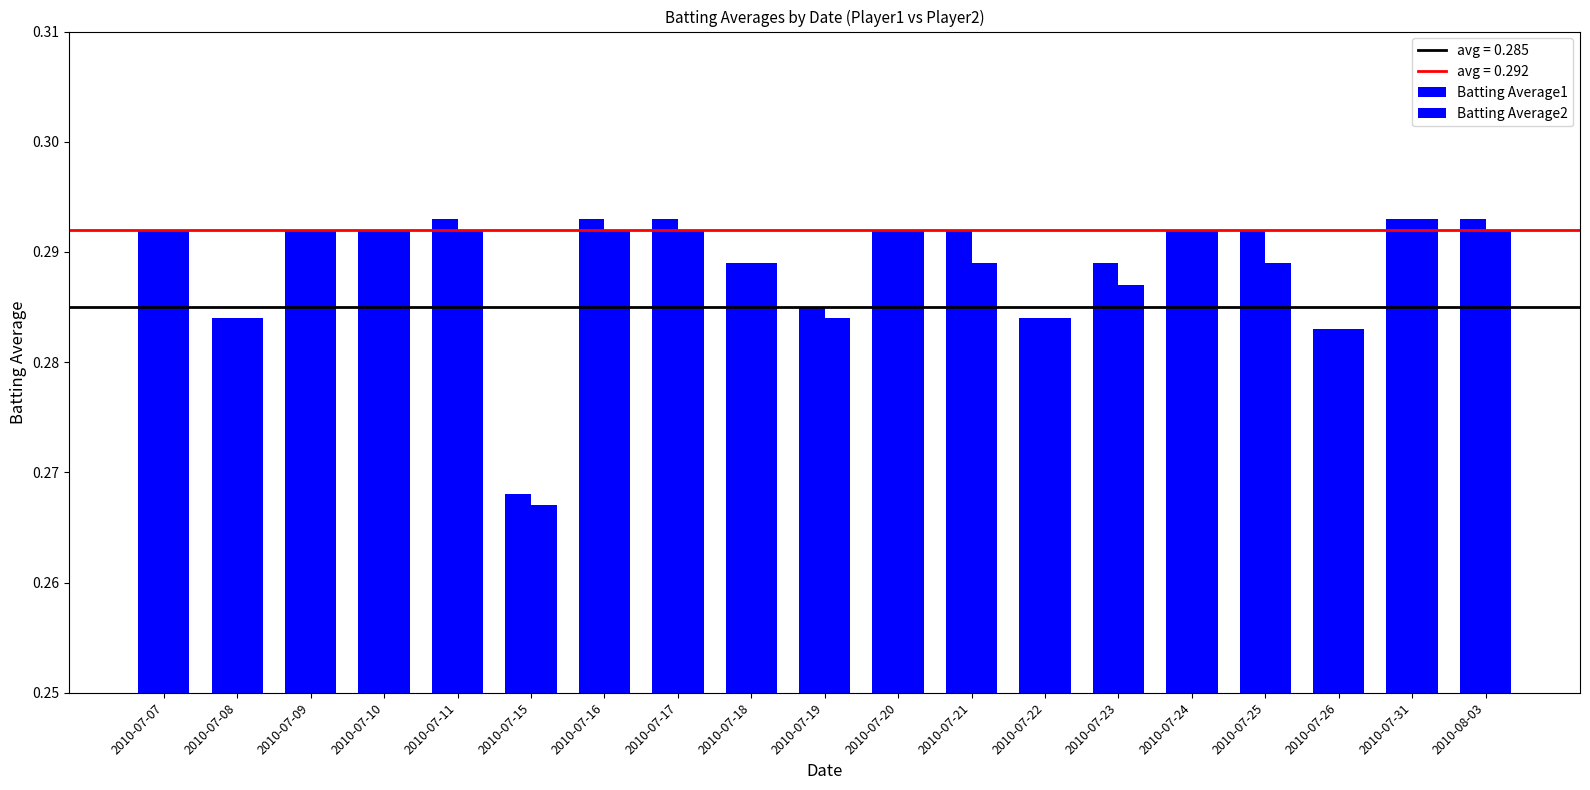

Which series has the widest spread of values?

Batting Average2